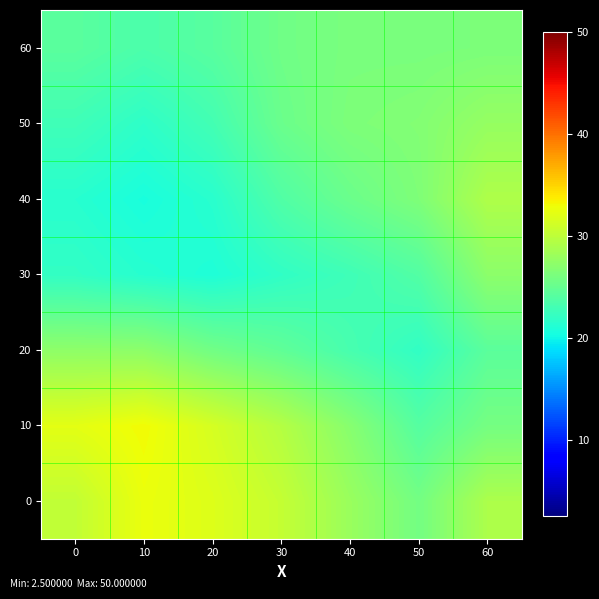

At which category is the sum across all series the highest?

60